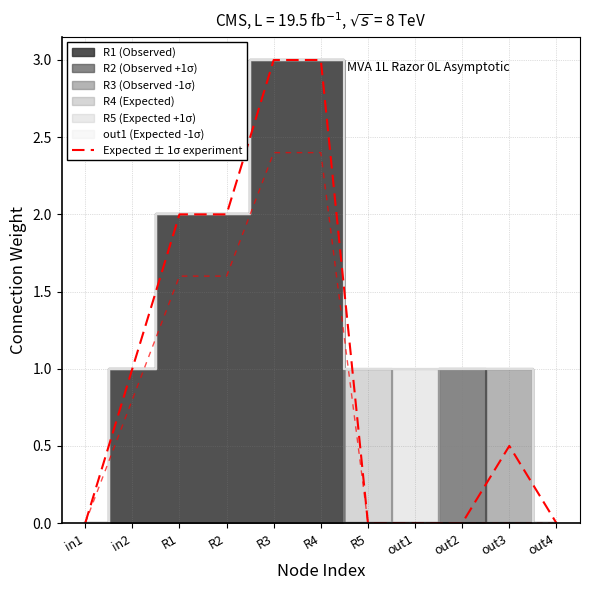

The value at in1 is 1.4. True or false?

False